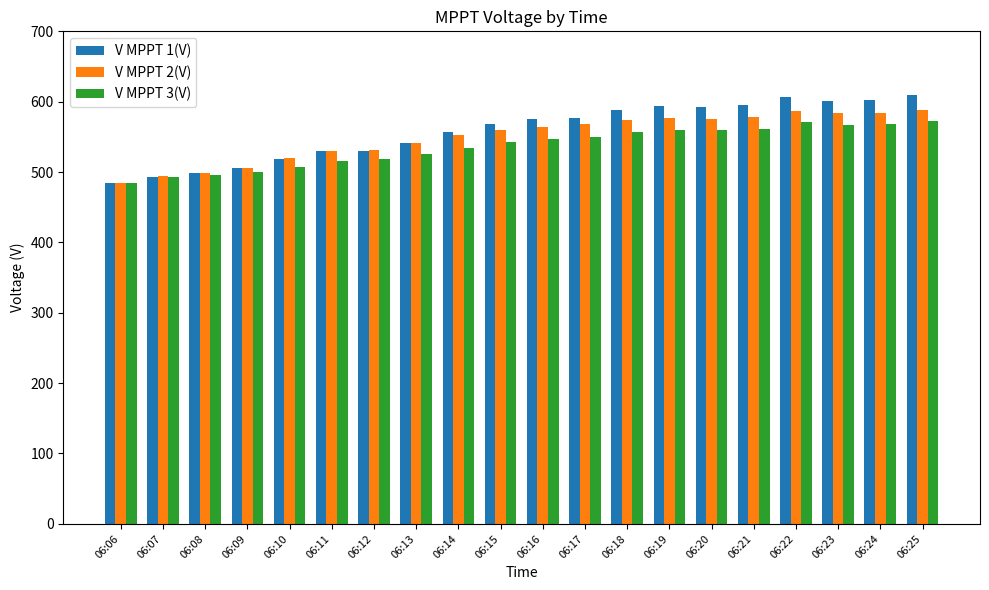

The value of V MPPT 2(V) at 06:18 is 573.7. True or false?

True